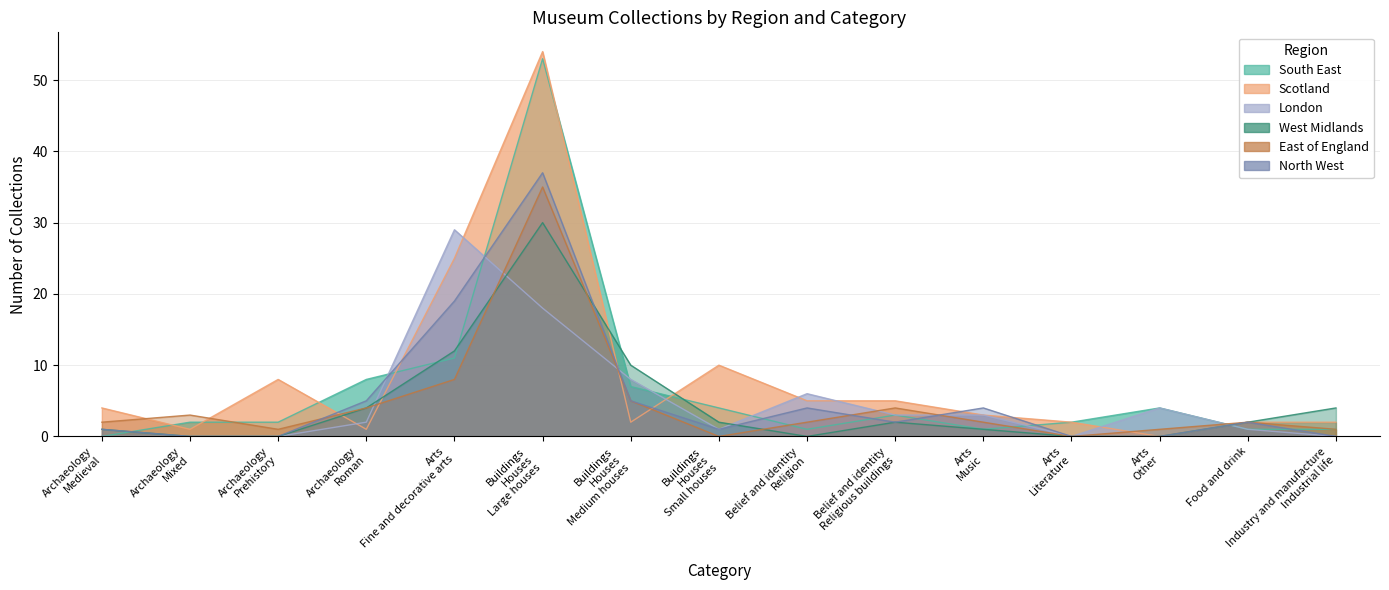

Reading left to right, extract all data points from this chart.

South East: Archaeology
Medieval=0	Archaeology
Mixed=2	Archaeology
Prehistory=2	Archaeology
Roman=8	Arts
Fine and decorative arts=11	Buildings
Houses
Large houses=53	Buildings
Houses
Medium houses=7	Buildings
Houses
Small houses=4	Belief and identity
Religion=1	Belief and identity
Religious buildings=3	Arts
Music=1	Arts
Literature=2	Arts
Other=4	Food and drink=1	Industry and manufacture
Industrial life=1
Scotland: Archaeology
Medieval=4	Archaeology
Mixed=1	Archaeology
Prehistory=8	Archaeology
Roman=1	Arts
Fine and decorative arts=25	Buildings
Houses
Large houses=54	Buildings
Houses
Medium houses=2	Buildings
Houses
Small houses=10	Belief and identity
Religion=5	Belief and identity
Religious buildings=5	Arts
Music=3	Arts
Literature=2	Arts
Other=0	Food and drink=2	Industry and manufacture
Industrial life=2
London: Archaeology
Medieval=0	Archaeology
Mixed=0	Archaeology
Prehistory=0	Archaeology
Roman=2	Arts
Fine and decorative arts=29	Buildings
Houses
Large houses=18	Buildings
Houses
Medium houses=8	Buildings
Houses
Small houses=1	Belief and identity
Religion=6	Belief and identity
Religious buildings=3	Arts
Music=3	Arts
Literature=0	Arts
Other=4	Food and drink=1	Industry and manufacture
Industrial life=0
West Midlands: Archaeology
Medieval=1	Archaeology
Mixed=0	Archaeology
Prehistory=0	Archaeology
Roman=4	Arts
Fine and decorative arts=12	Buildings
Houses
Large houses=30	Buildings
Houses
Medium houses=10	Buildings
Houses
Small houses=2	Belief and identity
Religion=0	Belief and identity
Religious buildings=2	Arts
Music=1	Arts
Literature=0	Arts
Other=0	Food and drink=2	Industry and manufacture
Industrial life=4
East of England: Archaeology
Medieval=2	Archaeology
Mixed=3	Archaeology
Prehistory=1	Archaeology
Roman=4	Arts
Fine and decorative arts=8	Buildings
Houses
Large houses=35	Buildings
Houses
Medium houses=5	Buildings
Houses
Small houses=0	Belief and identity
Religion=2	Belief and identity
Religious buildings=4	Arts
Music=2	Arts
Literature=0	Arts
Other=1	Food and drink=2	Industry and manufacture
Industrial life=1
North West: Archaeology
Medieval=1	Archaeology
Mixed=0	Archaeology
Prehistory=0	Archaeology
Roman=5	Arts
Fine and decorative arts=19	Buildings
Houses
Large houses=37	Buildings
Houses
Medium houses=5	Buildings
Houses
Small houses=1	Belief and identity
Religion=4	Belief and identity
Religious buildings=2	Arts
Music=4	Arts
Literature=0	Arts
Other=0	Food and drink=2	Industry and manufacture
Industrial life=0